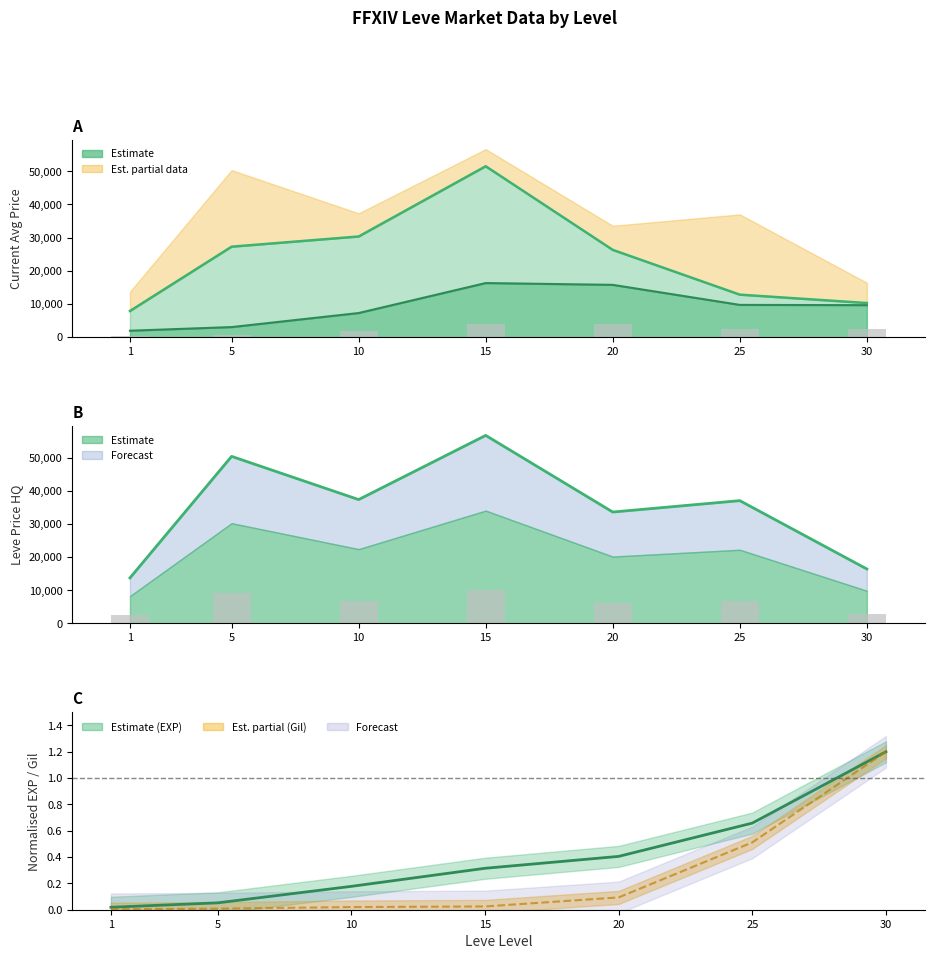

What is the difference between the Leve EXP values at 10 and 30?

1.0